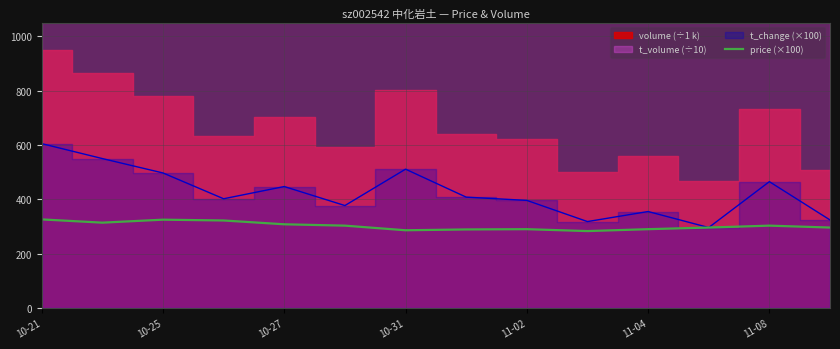

How many interior local valleys (lower than both neighbors) does the data have?

3